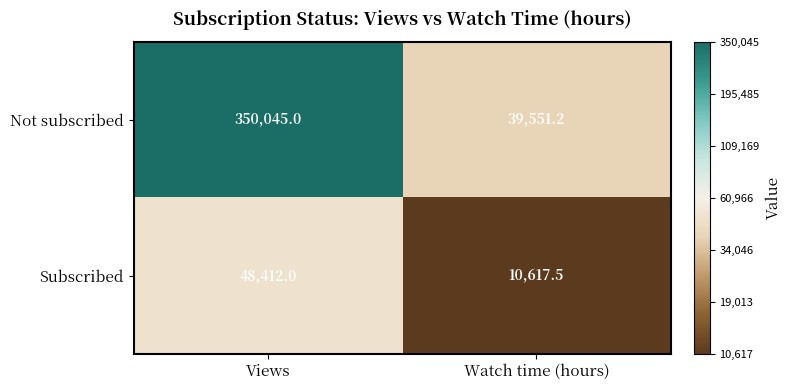

What is the difference between the Not subscribed values at Views and Watch time (hours)?

310493.8